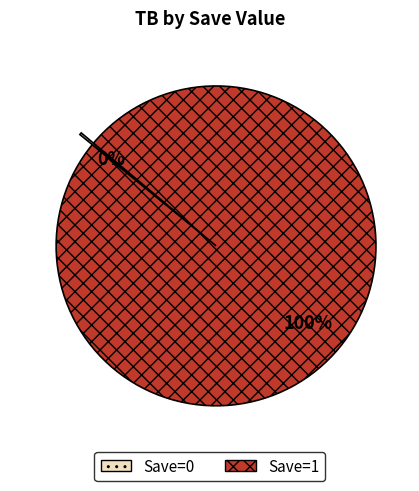

To the nearest percent, what is the average slice percentage?

50%